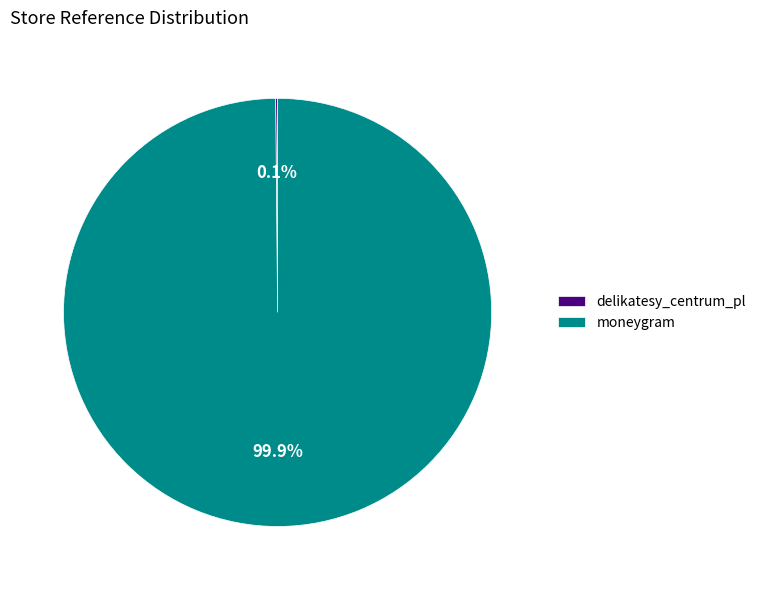

The moneygram slice represents 100% of the pie. True or false?

True